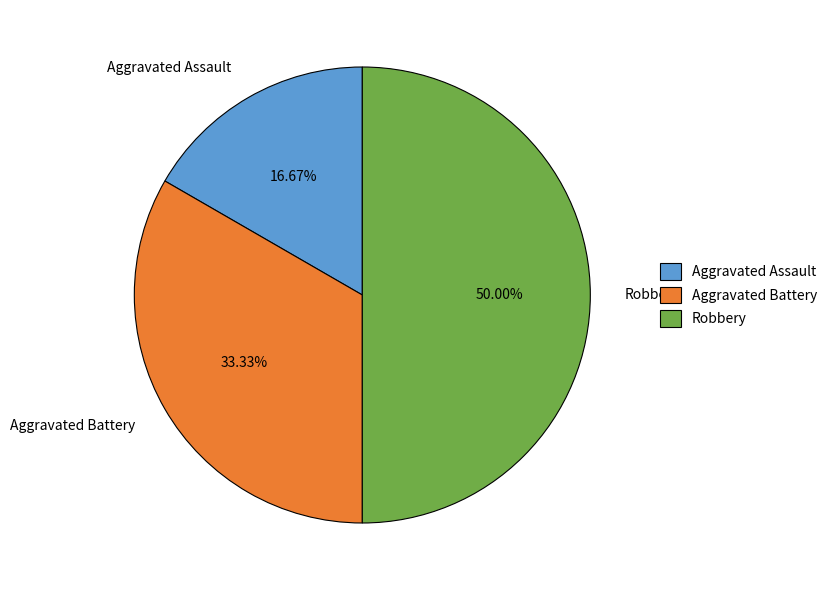

Count the number of slices in the pie.

3